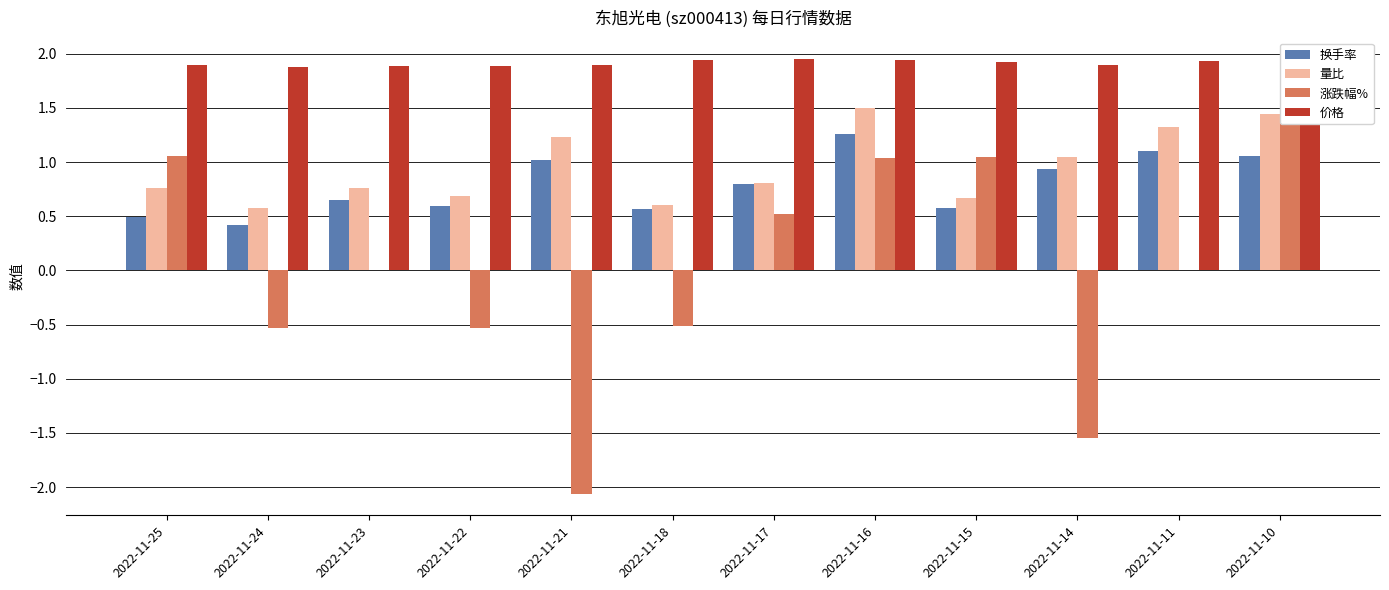

Rank the categories by 价格 value from lowest to highest.

2022-11-24, 2022-11-23, 2022-11-22, 2022-11-25, 2022-11-21, 2022-11-14, 2022-11-15, 2022-11-11, 2022-11-10, 2022-11-18, 2022-11-16, 2022-11-17